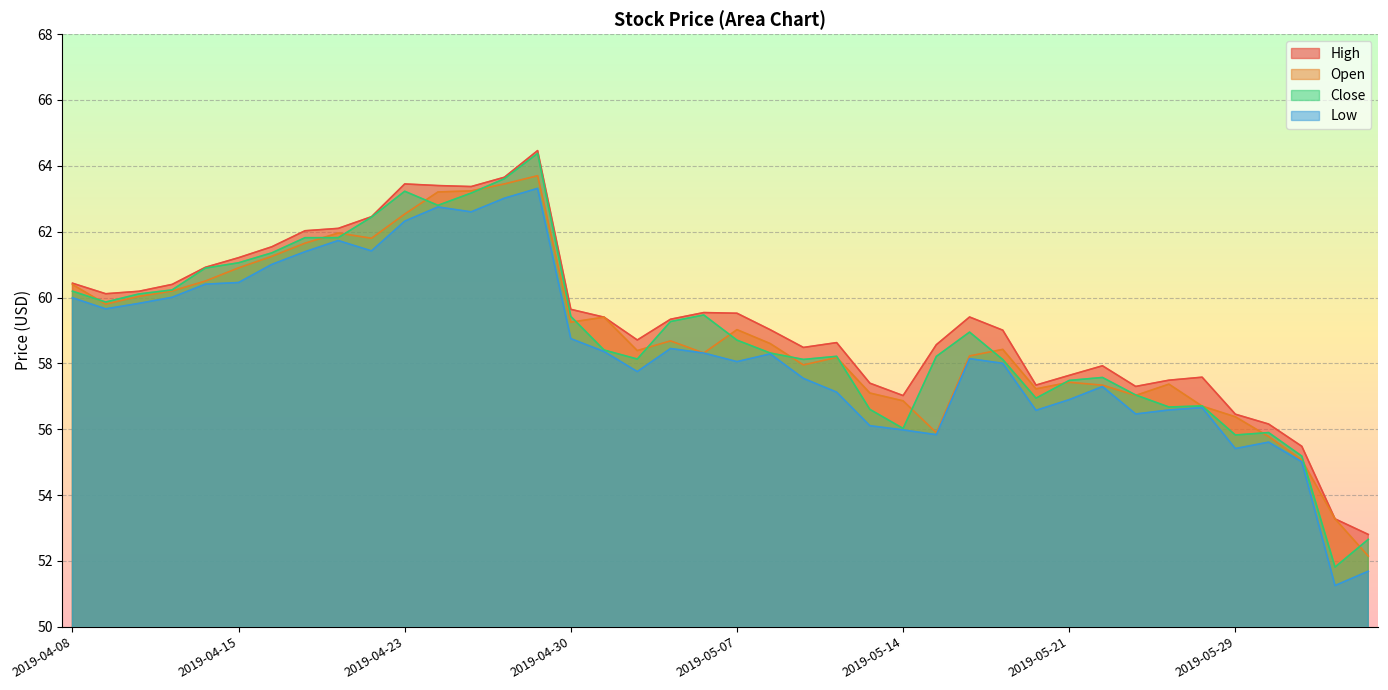

Between 2019-05-17 and 2019-04-16, which is larger?

2019-04-16